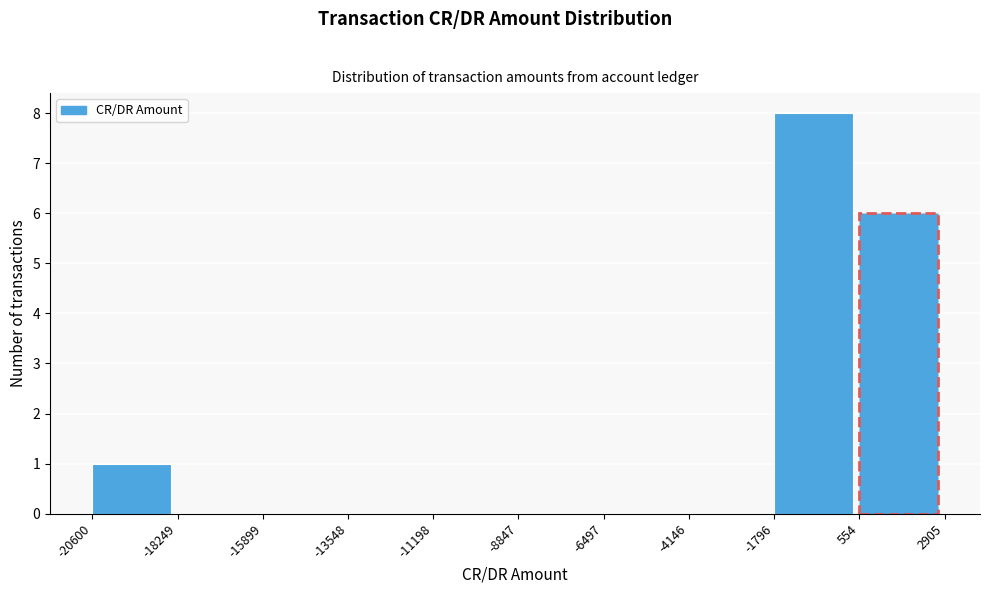

Reading left to right, transcribe this chart: for each bar, give the range it covers on the x-axis and its height. The values are not printed on the chart, so give them approximately, as read against the axis.

-20600 to -18249: 1
-18249 to -15899: 0
-15899 to -13548: 0
-13548 to -11198: 0
-11198 to -8847: 0
-8847 to -6497: 0
-6497 to -4146: 0
-4146 to -1796: 0
-1796 to 554: 8
554 to 2905: 6